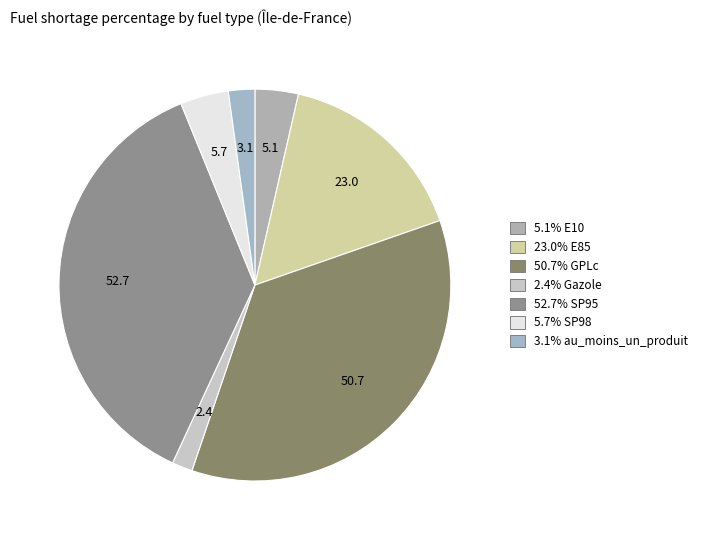

How many segments does this pie chart have?

7